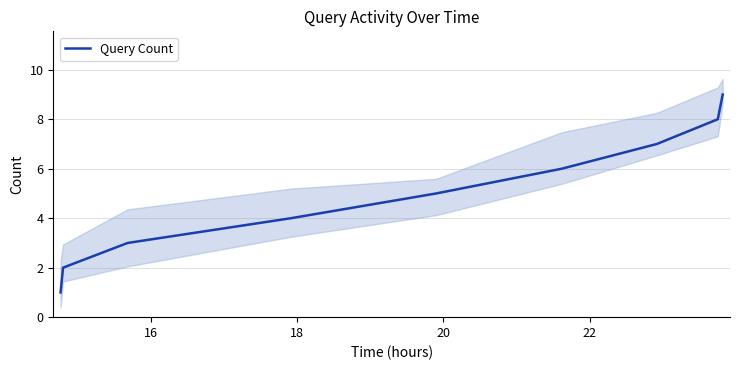

How many data points are less than 5?

4